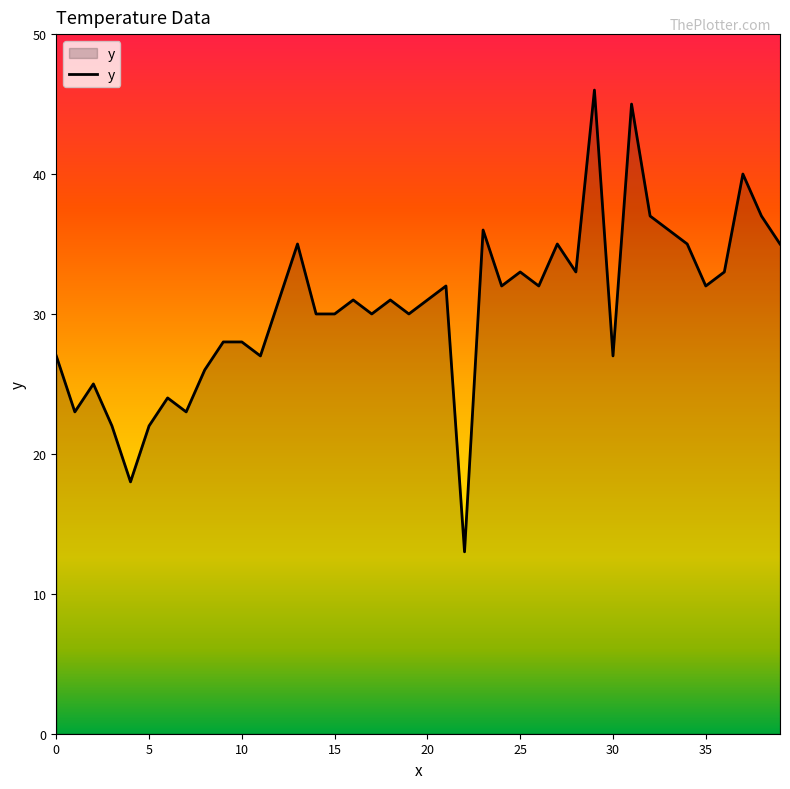

Does the chart have visible grid lines?

No